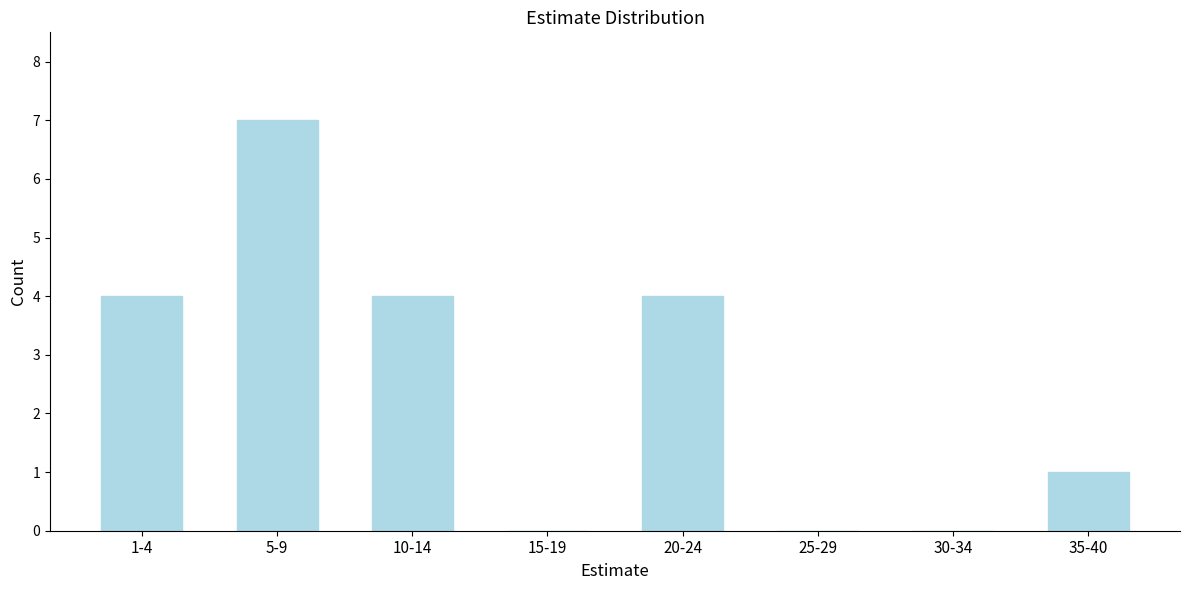

Reading right to left, extract all data points from this chart.

35-40=1	30-34=0	25-29=0	20-24=4	15-19=0	10-14=4	5-9=7	1-4=4